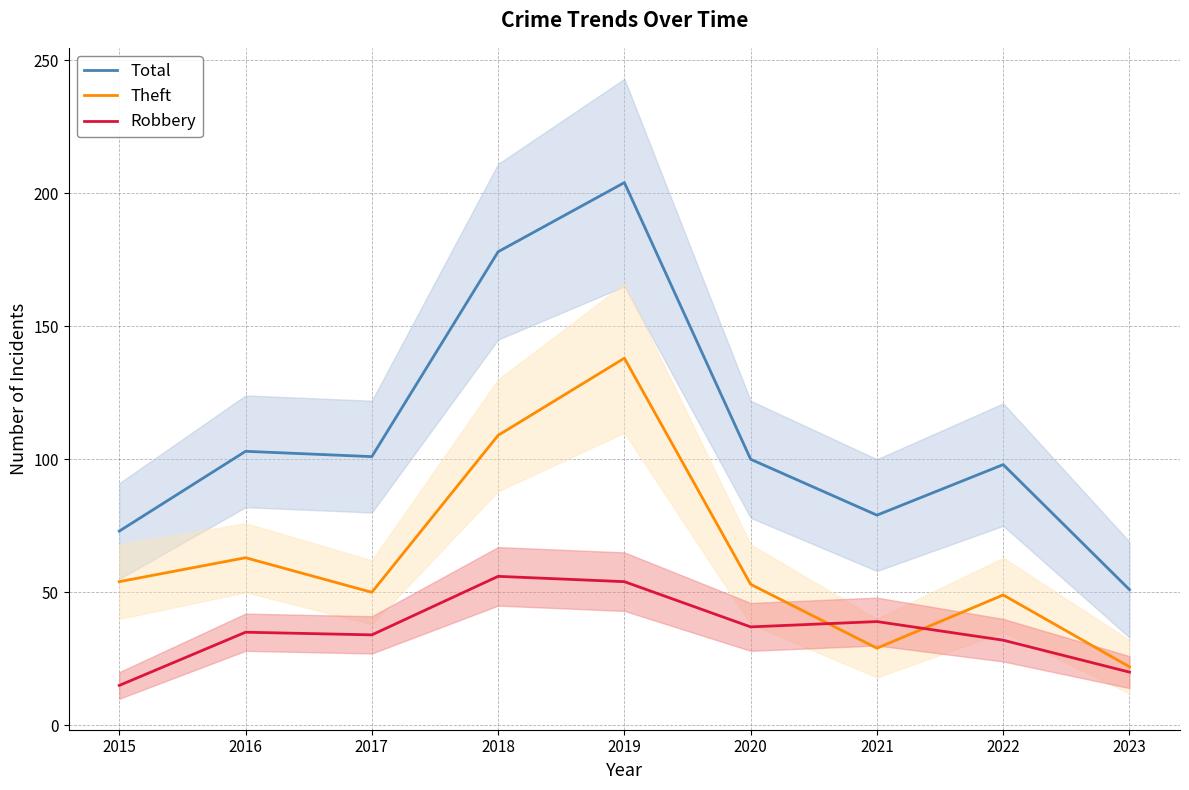

At 2019, list the series in order from smallest to largest.

Robbery, Theft, Total